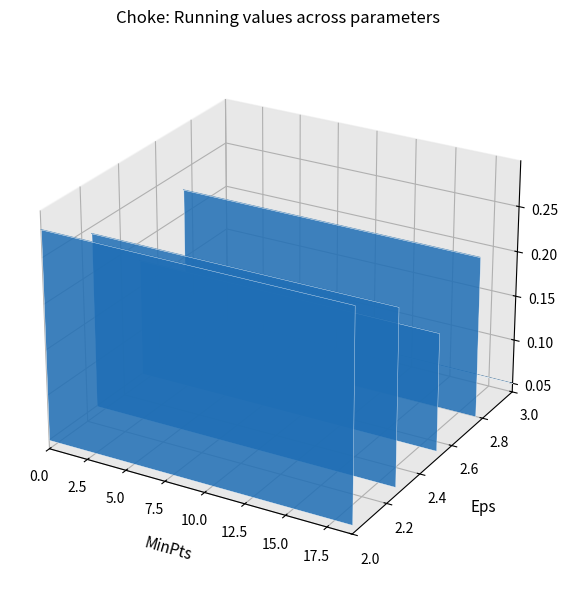

True or false: W5_choke_final and W1_choke_final cross at least once.

False